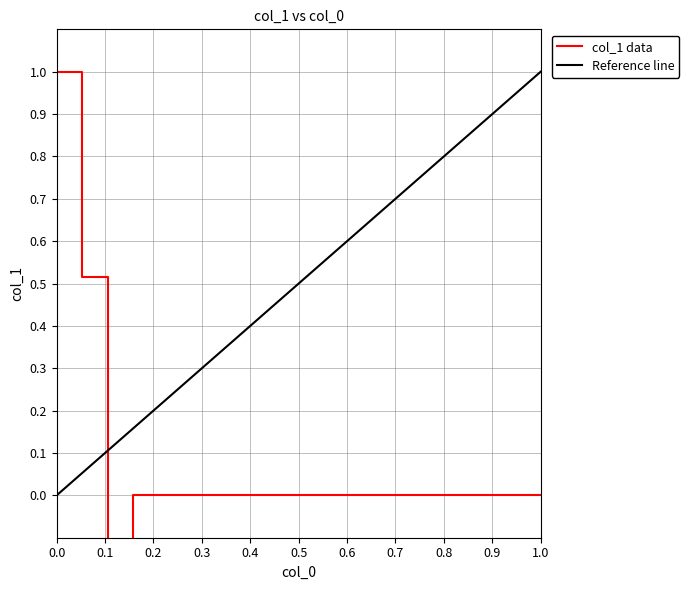

Does the chart have visible grid lines?

Yes